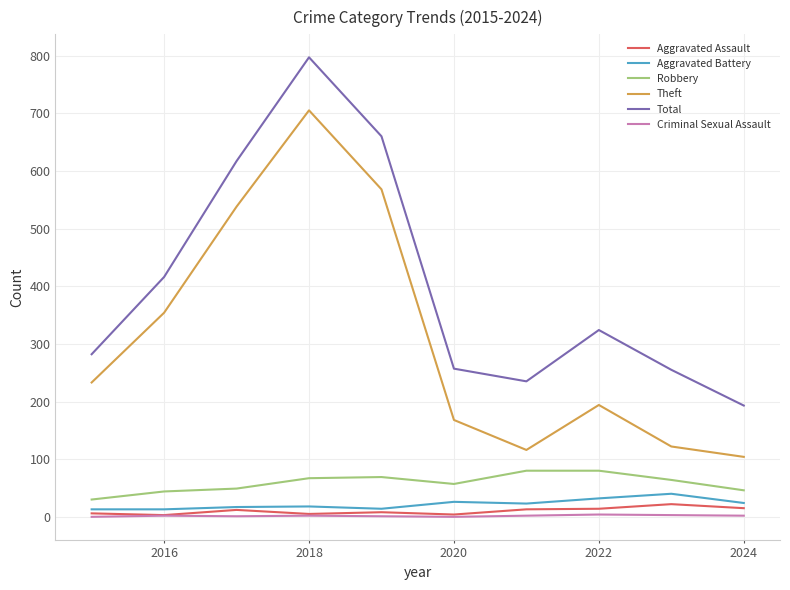

True or false: Theft and Total intersect in this chart.

False